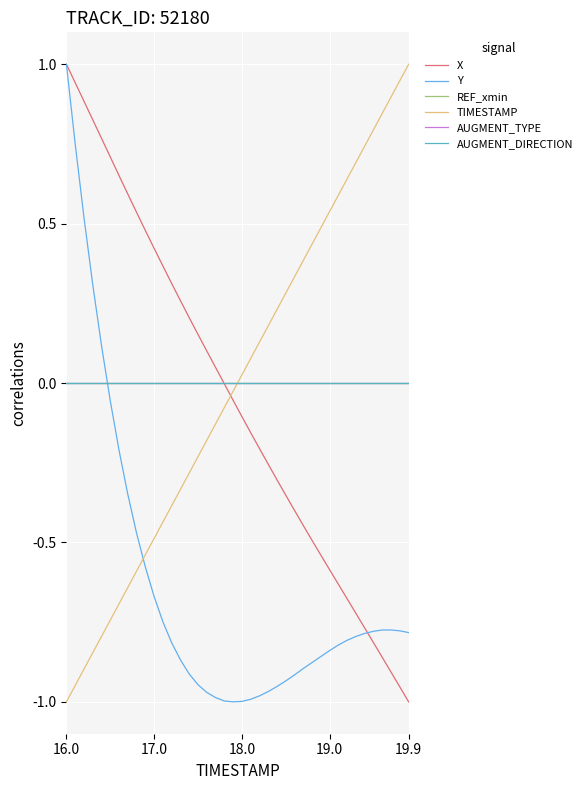

Does the chart display data point markers on the line(s)?

No